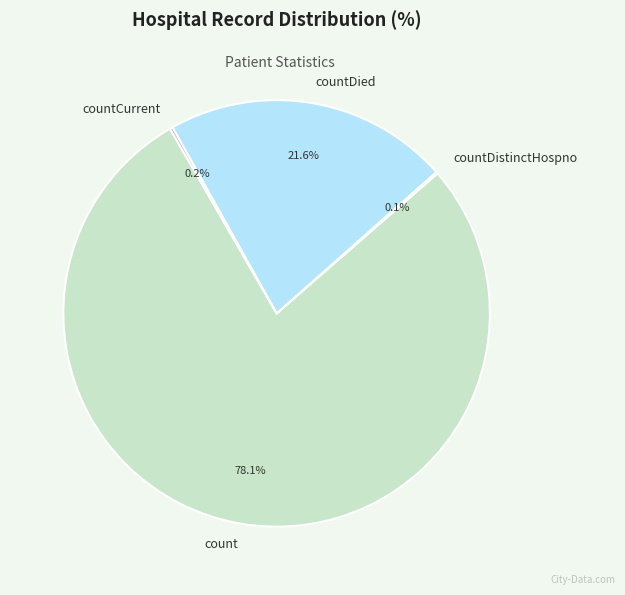

Which category has the biggest portion of the pie?

count